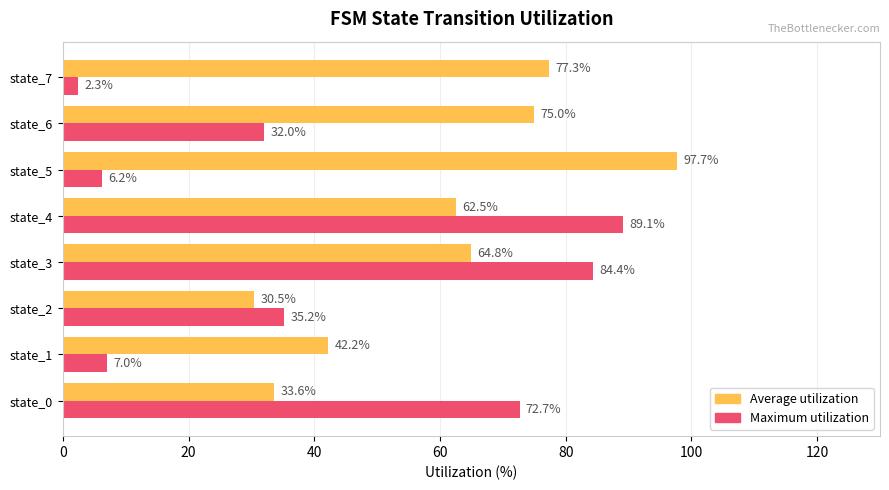

Which series has the largest total across all categories?

Average utilization